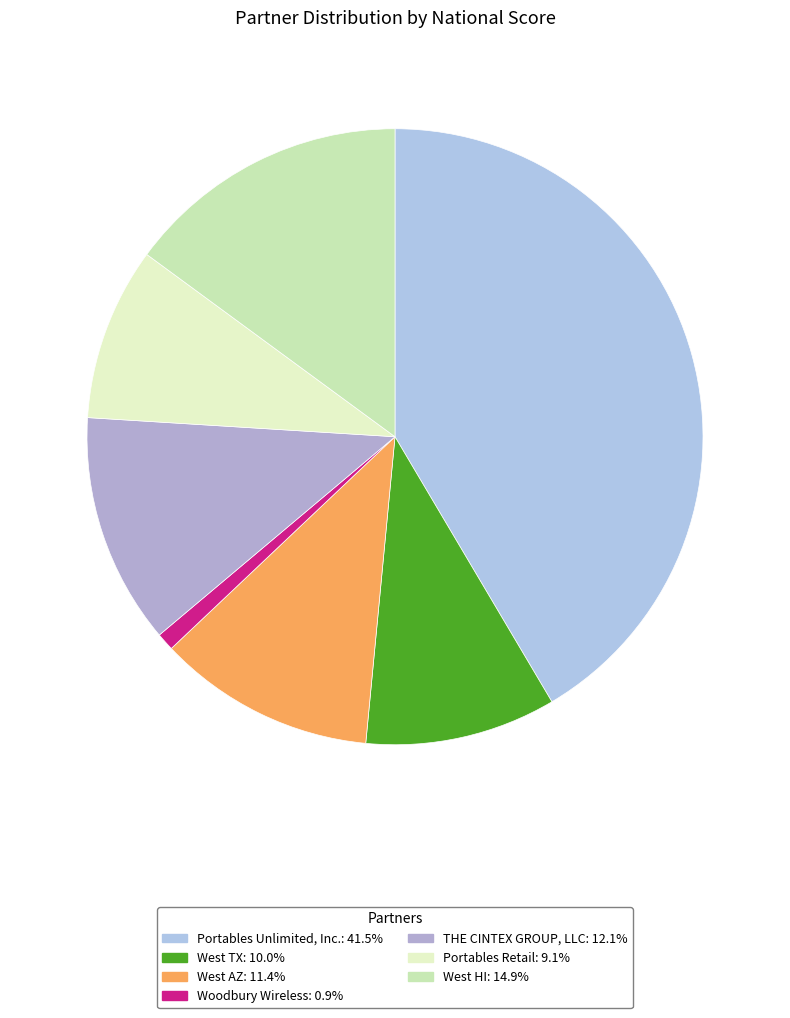

True or false: Woodbury Wireless accounts for 11% of the total.

False